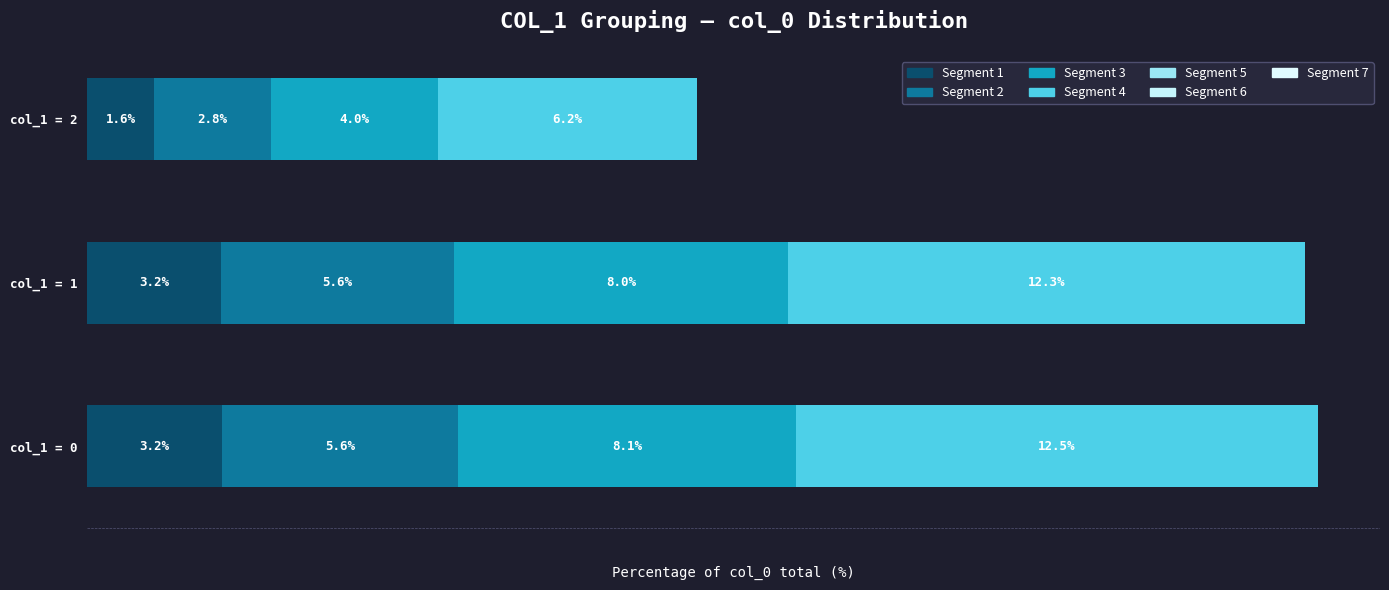

At which category is the sum across all series the highest?

col_1 = 0